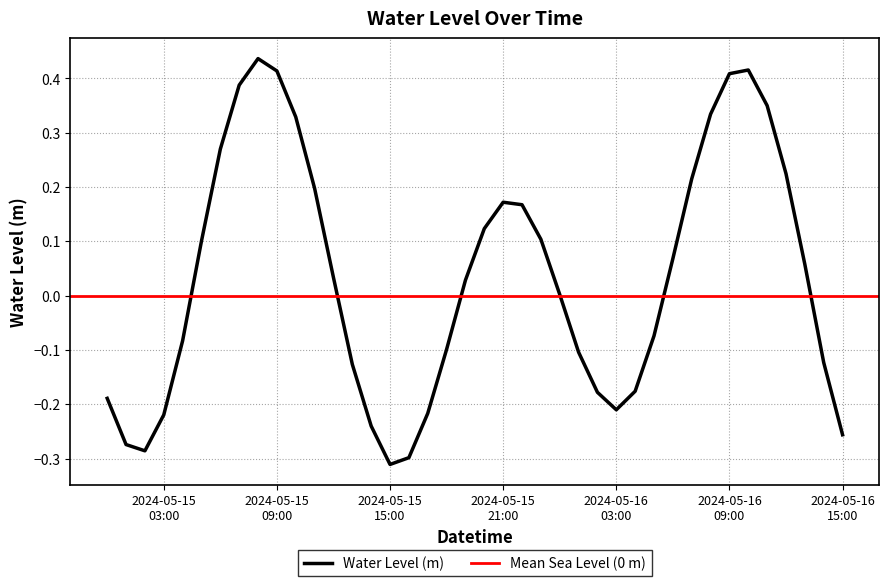

How many interior local valleys (lower than both neighbors) does the data have?

3